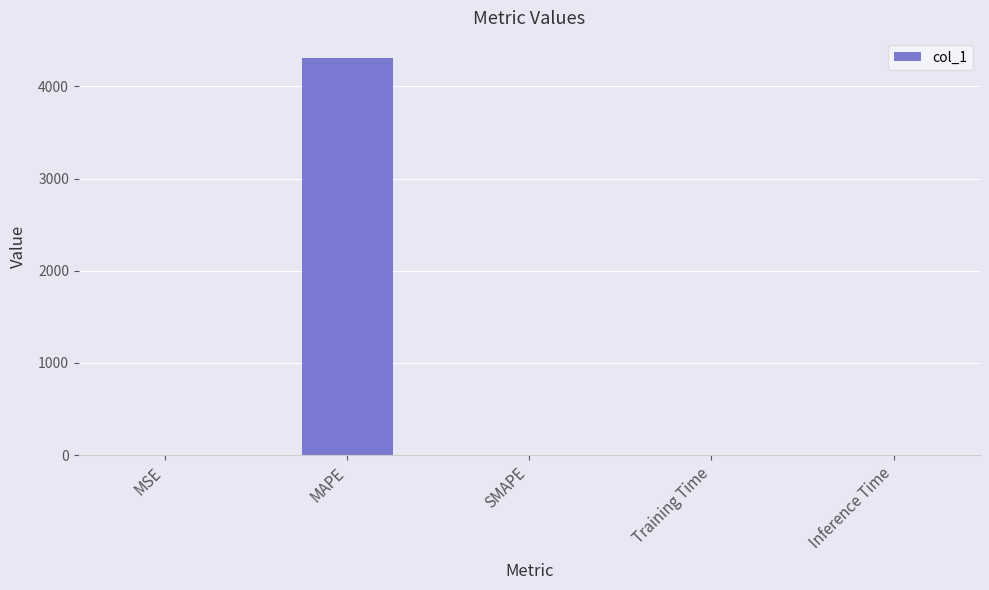

Is it true that the value at Inference Time is 0.0?

True